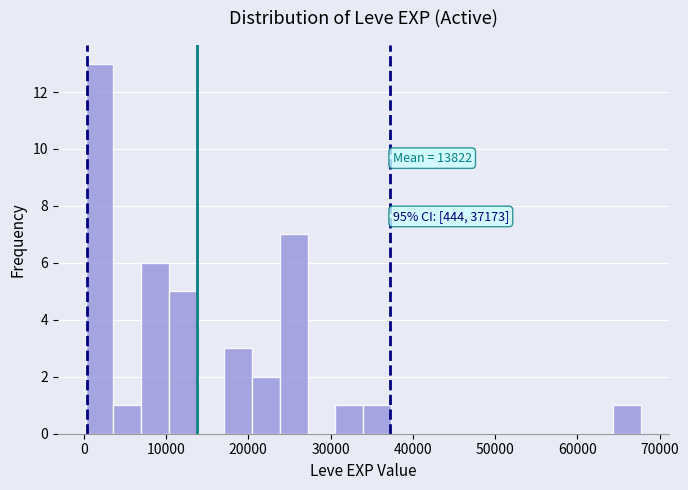

Read against the x-axis, roughly where is the centre of the tallest bar?

2000